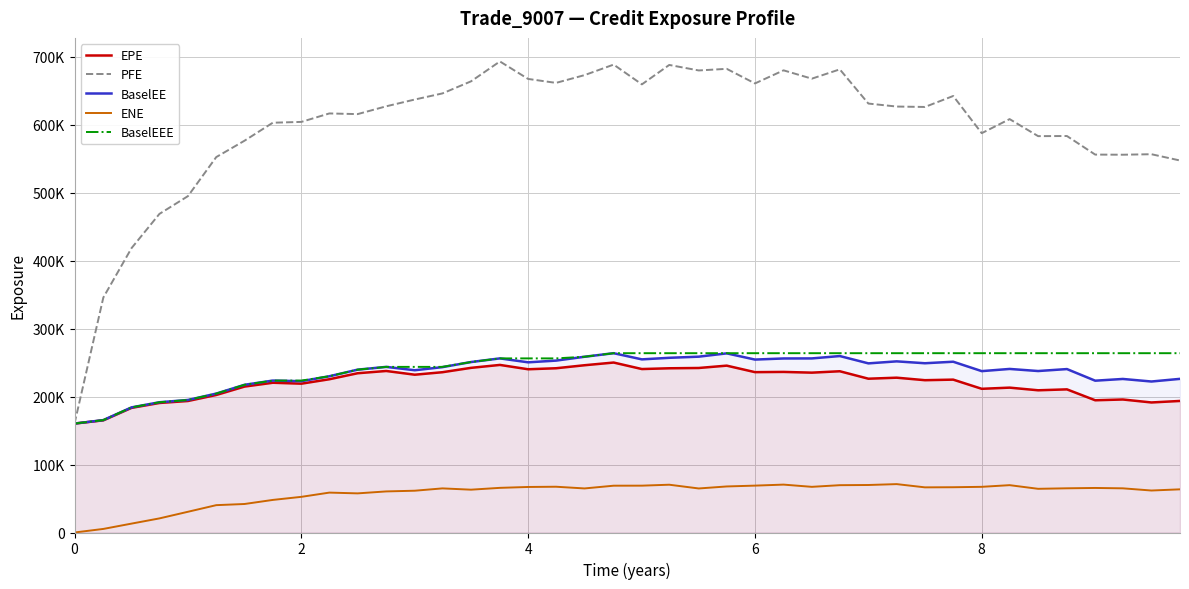

Which series has the largest total across all categories?

PFE